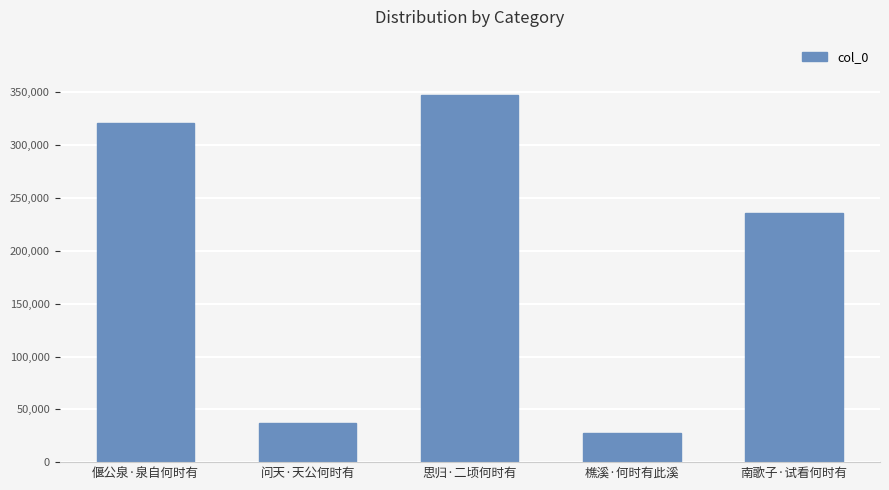

The chart shows a value of 347819 at 思归·二顷何时有. True or false?

True